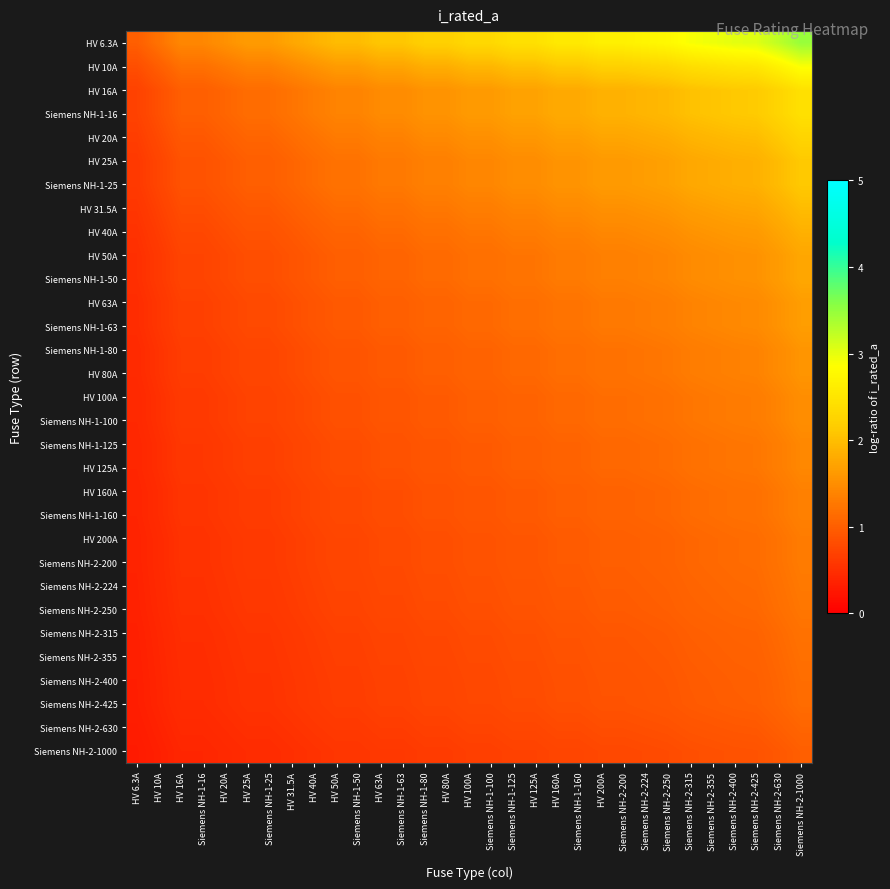

At how many categories does at least one series exceed 2?

20